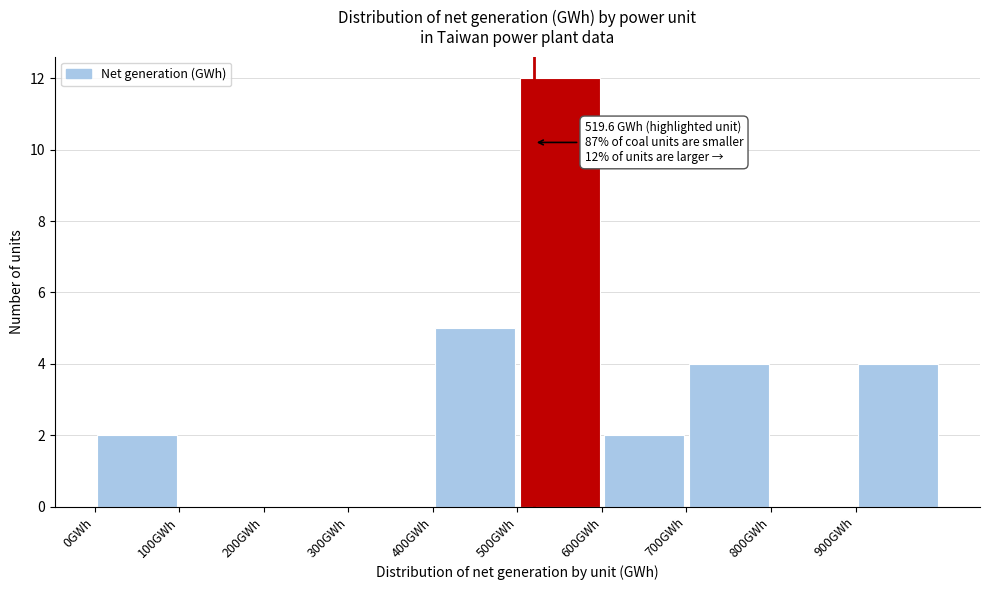

Over which range of the x-axis is the bar tallest?

500 to 600